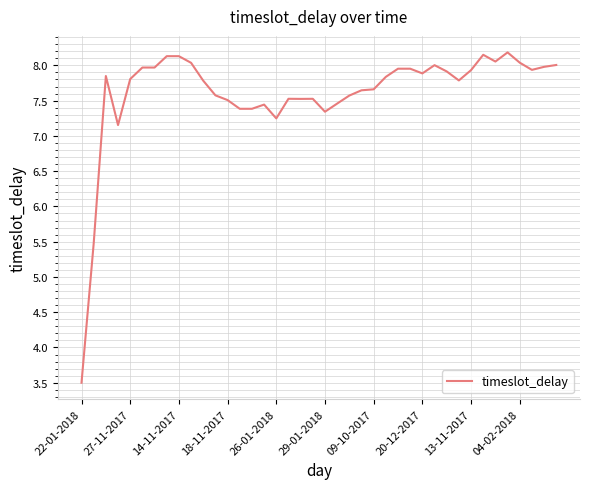

What is the maximum value shown in the chart?

8.2